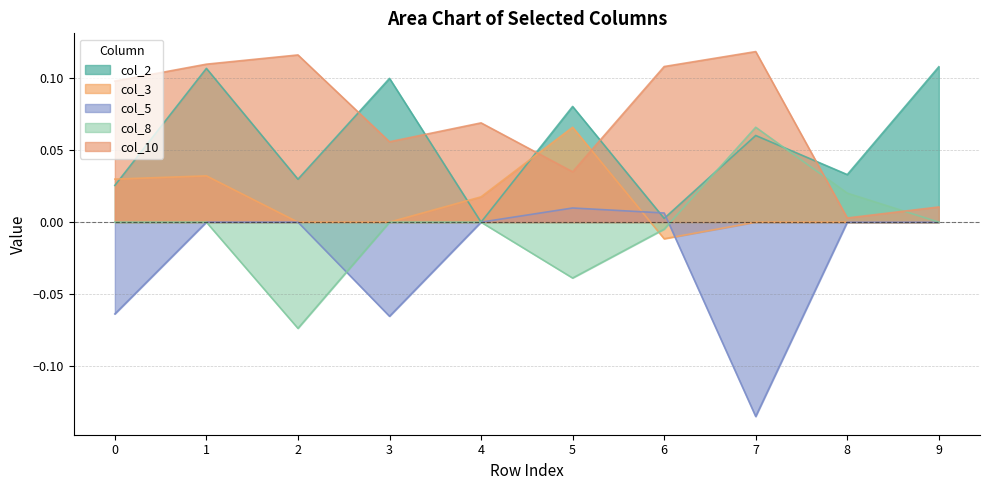

Where does the col_8 series first go above 0?

7